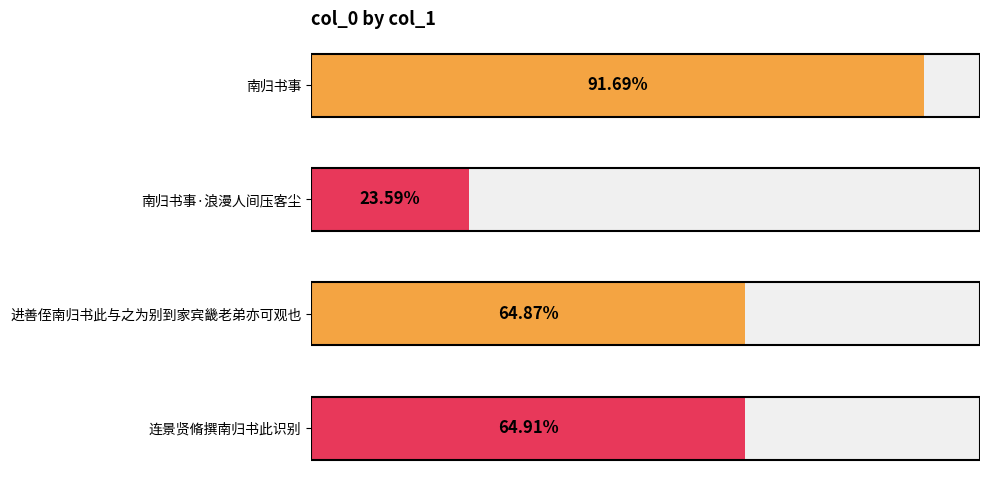

Approximately how many times larger is the value at 0.2 compared to 0.0?

0.3